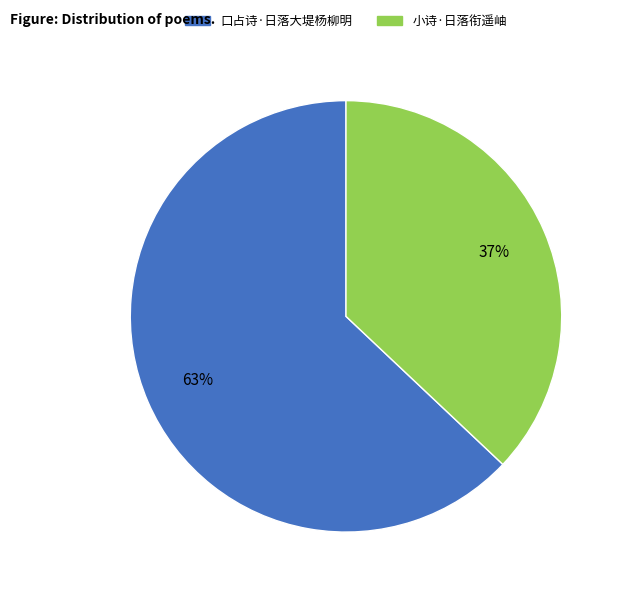

Is there a majority slice in this chart?

Yes